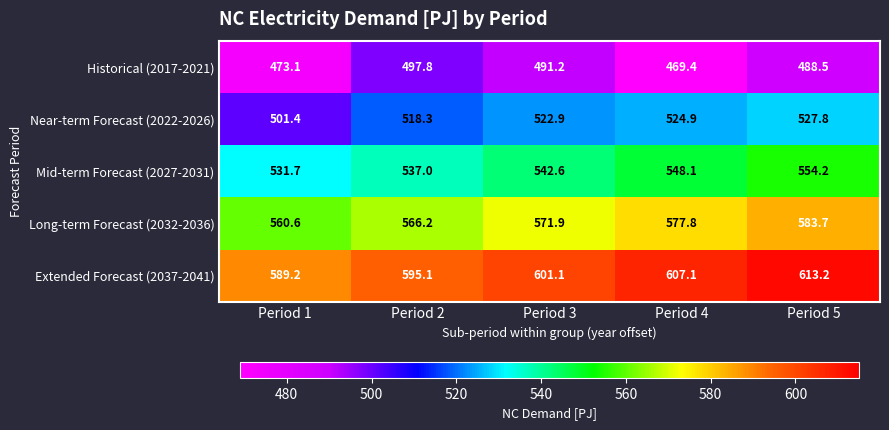

What is the difference between the maximum and second lowest values in the Extended Forecast (2037-2041) series?

18.1